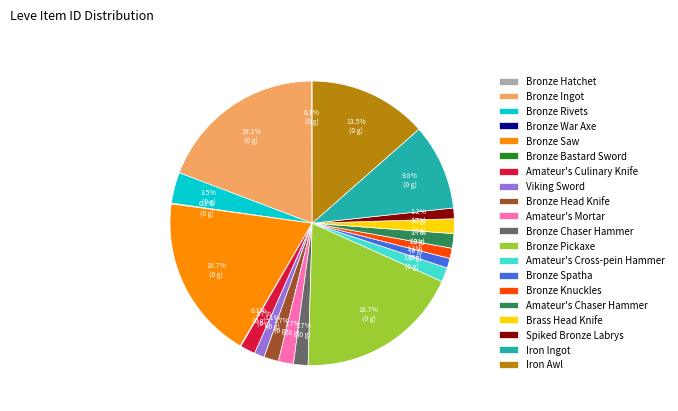

To the nearest percent, what portion does Amateur's Chaser Hammer represent?

2%